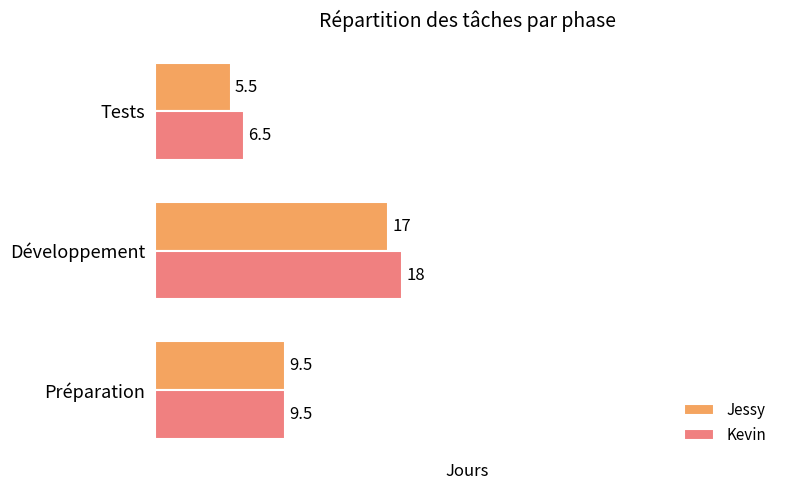

At how many categories does at least one series exceed 7?

2